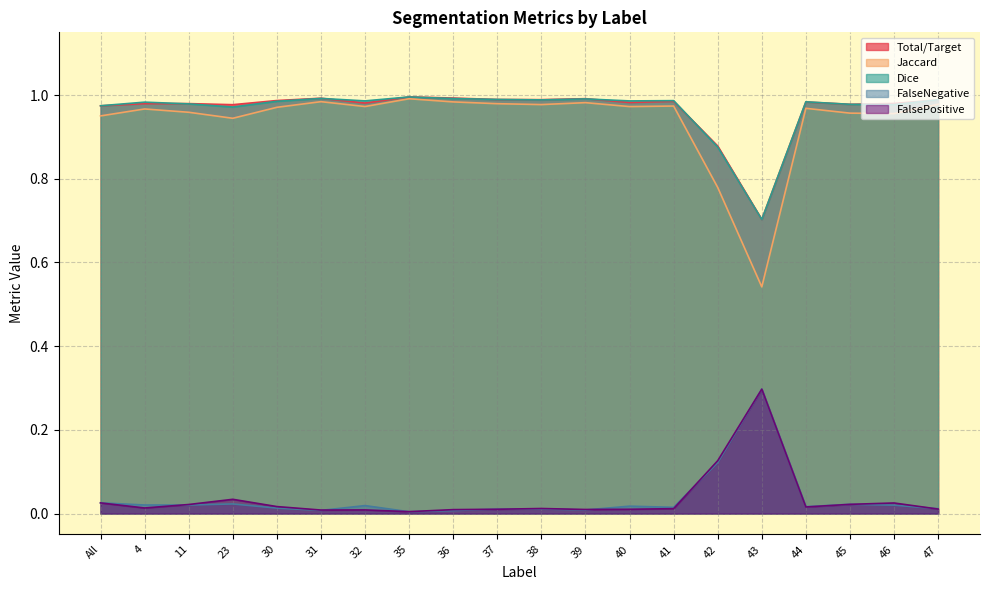

What is the sum of all FalsePositive values?

0.7